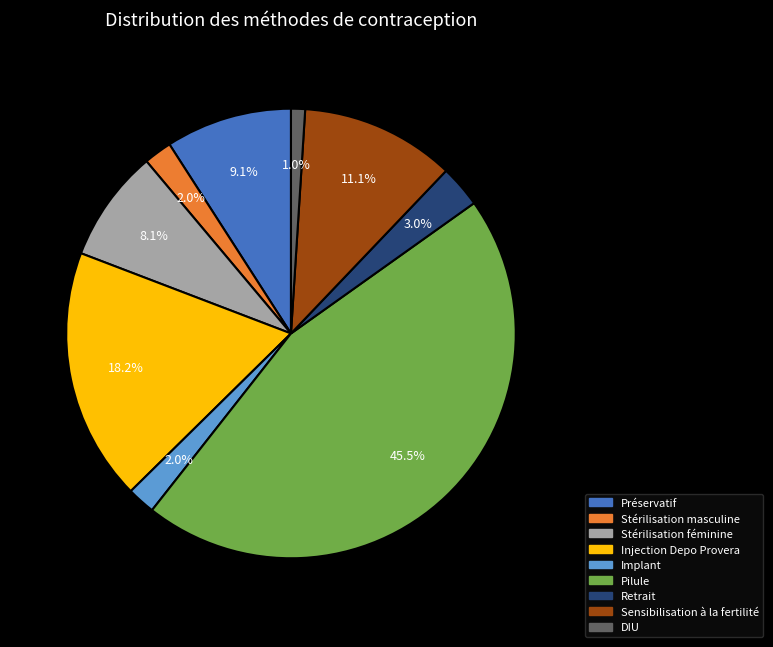

True or false: Retrait accounts for 3% of the total.

True